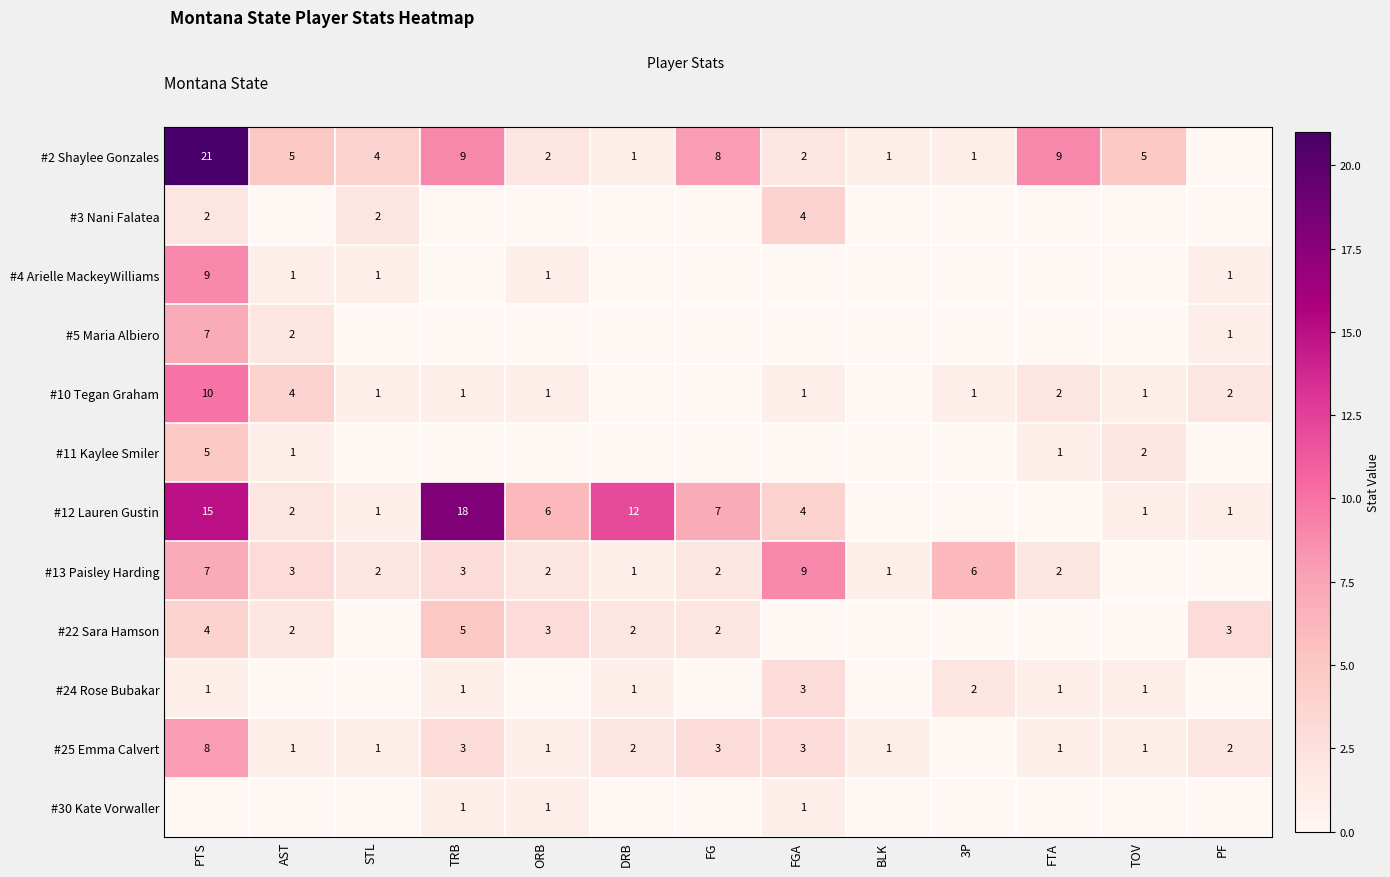

True or false: #24 Rose Bubakar has a value of 1 at FGA.

False